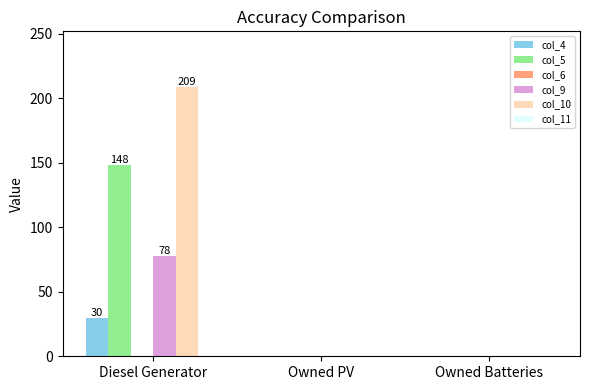

Which series has the widest spread of values?

col_10